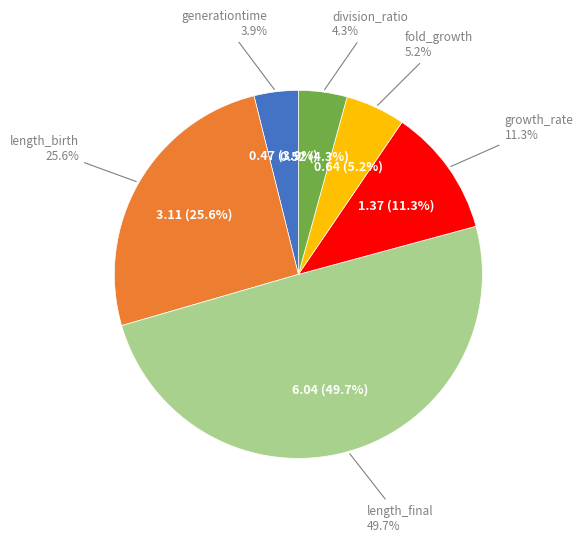

To the nearest percent, what is the difference between the length_birth and fold_growth slice percentages?

20%